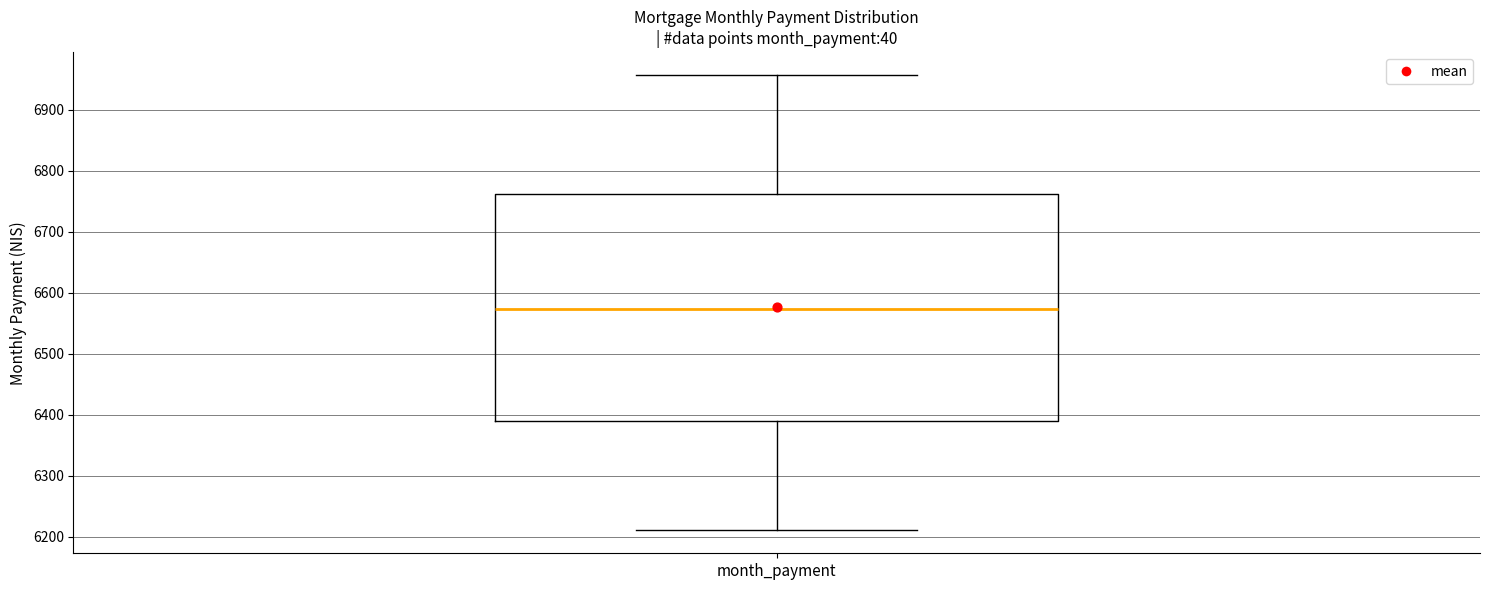

Transcribe this box plot: give where the median line is, the range the box spans, and where the two whiskers end, as read against the y-axis. The values are not printed on the chart, so give them approximately, as read against the axis.

median 6570, box 6390 to 6760, whiskers 6210 to 6960